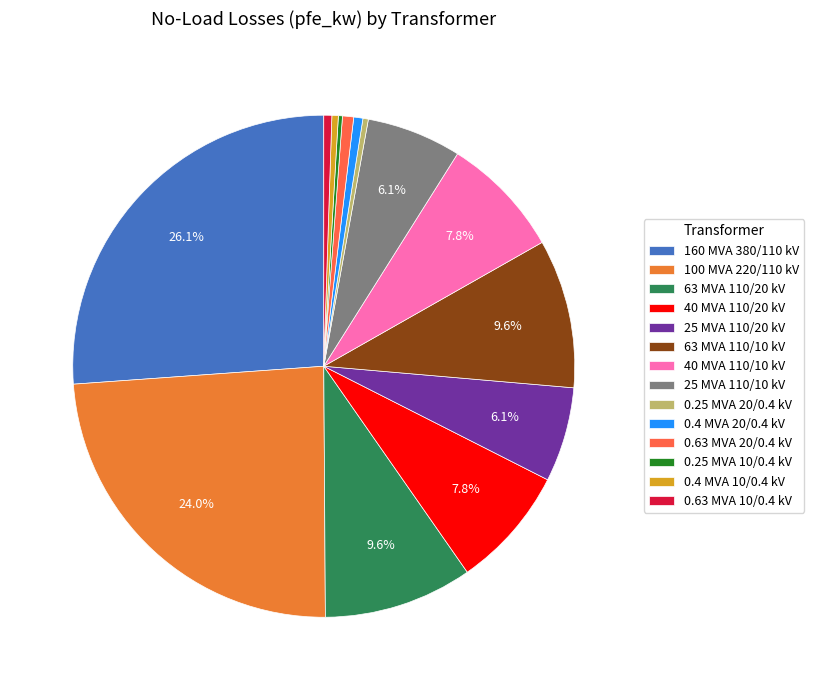

Does 25 MVA 110/10 kV account for over 50% of the chart?

No